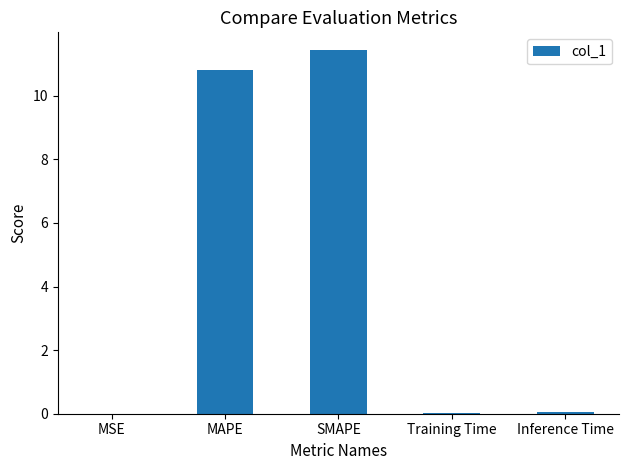

What is the average value?

4.5